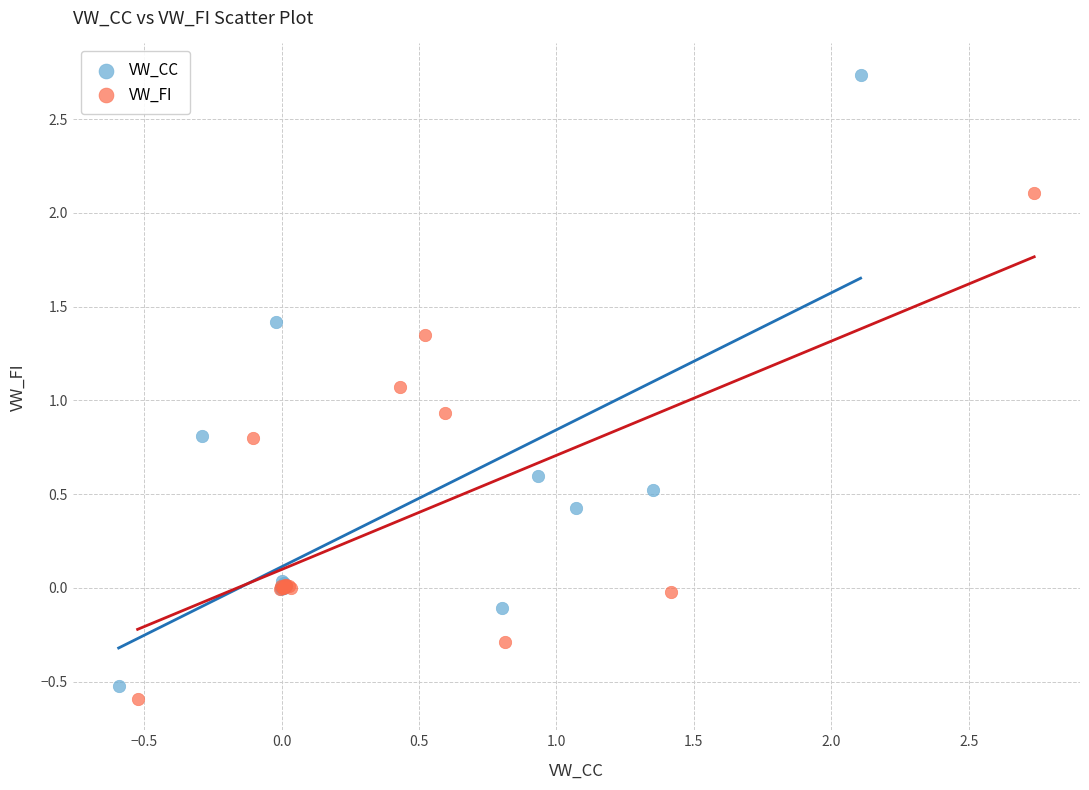

Which series reaches the maximum Y coordinate?

VW_CC